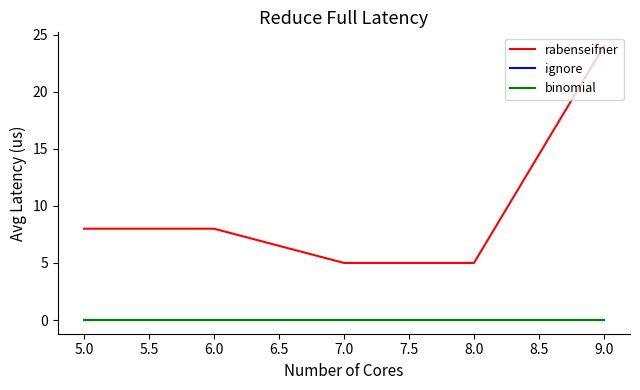

What is the sum of all rabenseifner values?

50